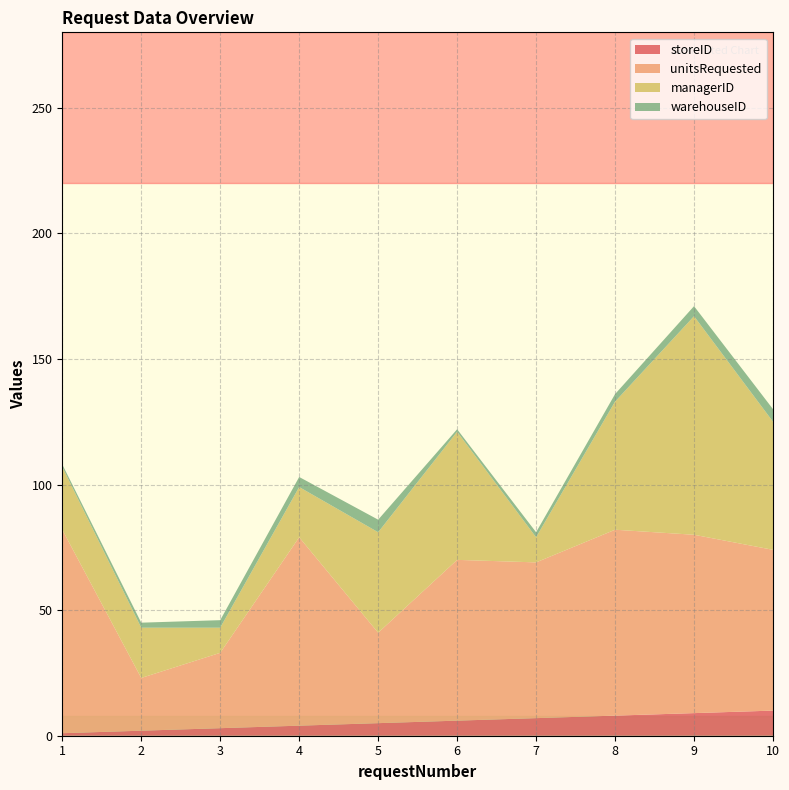

Reading left to right, list all the values displayed in this chart.

storeID: 1=1	2=2	3=3	4=4	5=5	6=6	7=7	8=8	9=9	10=10
unitsRequested: 1=81	2=21	3=30	4=75	5=36	6=64	7=62	8=74	9=71	10=64
managerID: 1=25	2=20	3=10	4=20	5=40	6=51	7=10	8=51	9=87	10=51
warehouseID: 1=1	2=2	3=3	4=4	5=5	6=1	7=2	8=3	9=4	10=5